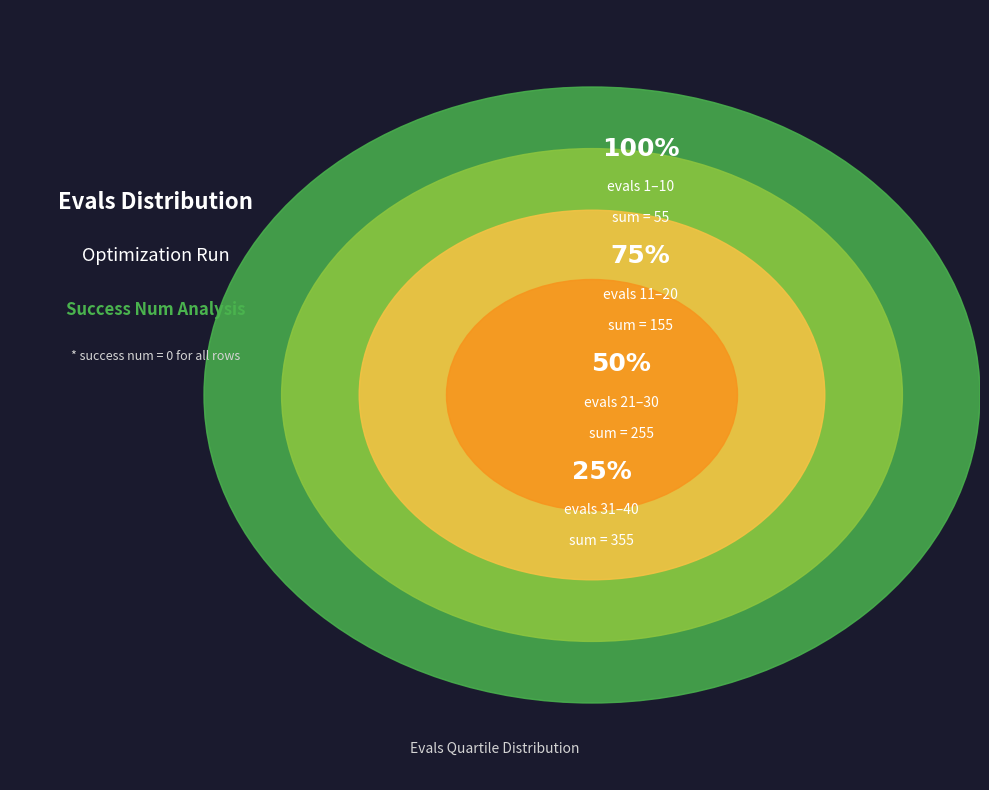

Is it true that 0 is 17% of the pie?

False